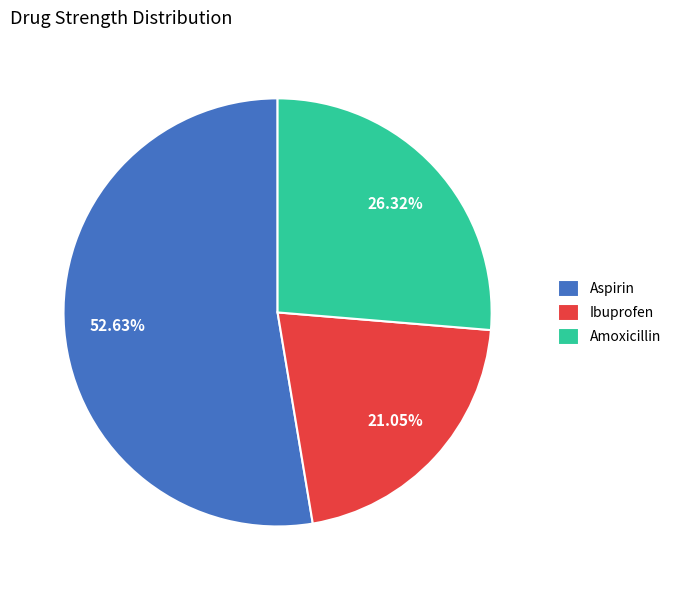

To the nearest percent, what is the difference between the largest and smallest slice percentages?

32%